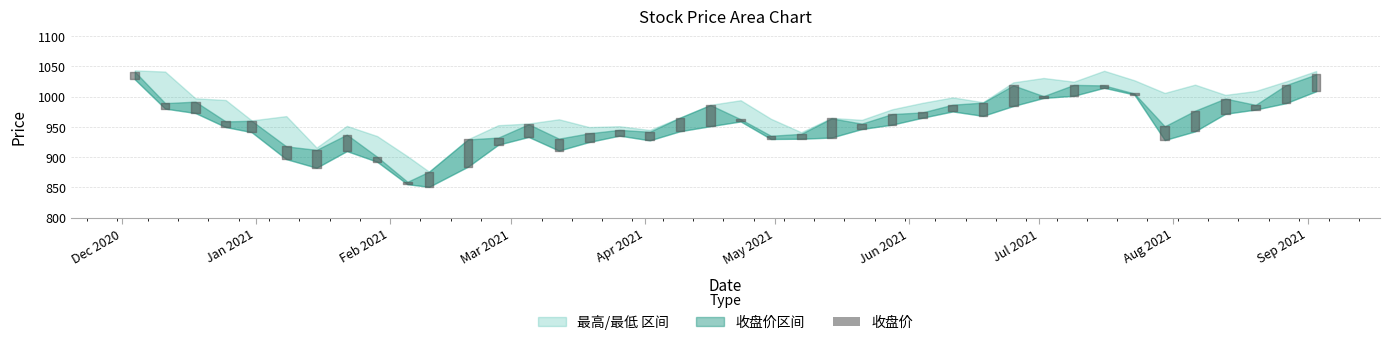

How many values in the 最高 series exceed 986?

20